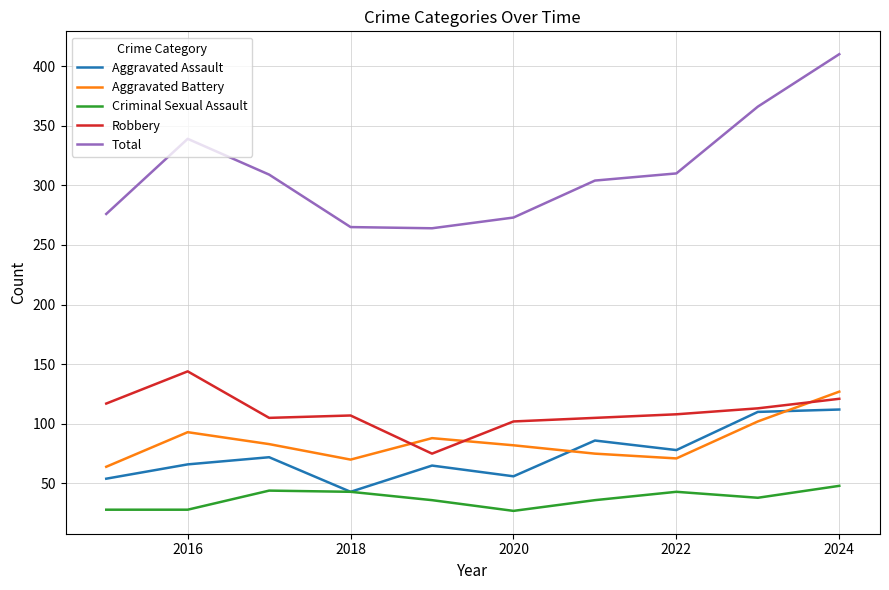

How many interior local valleys does the Total series have?

1